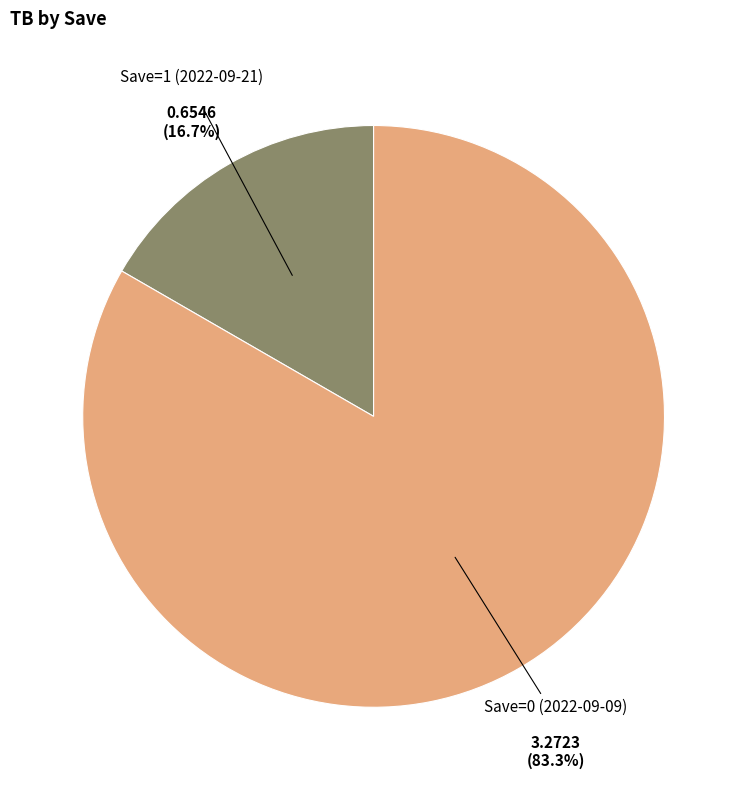

Which has a higher value, Save=0 (2022-09-09) or Save=1 (2022-09-21)?

Save=0 (2022-09-09)